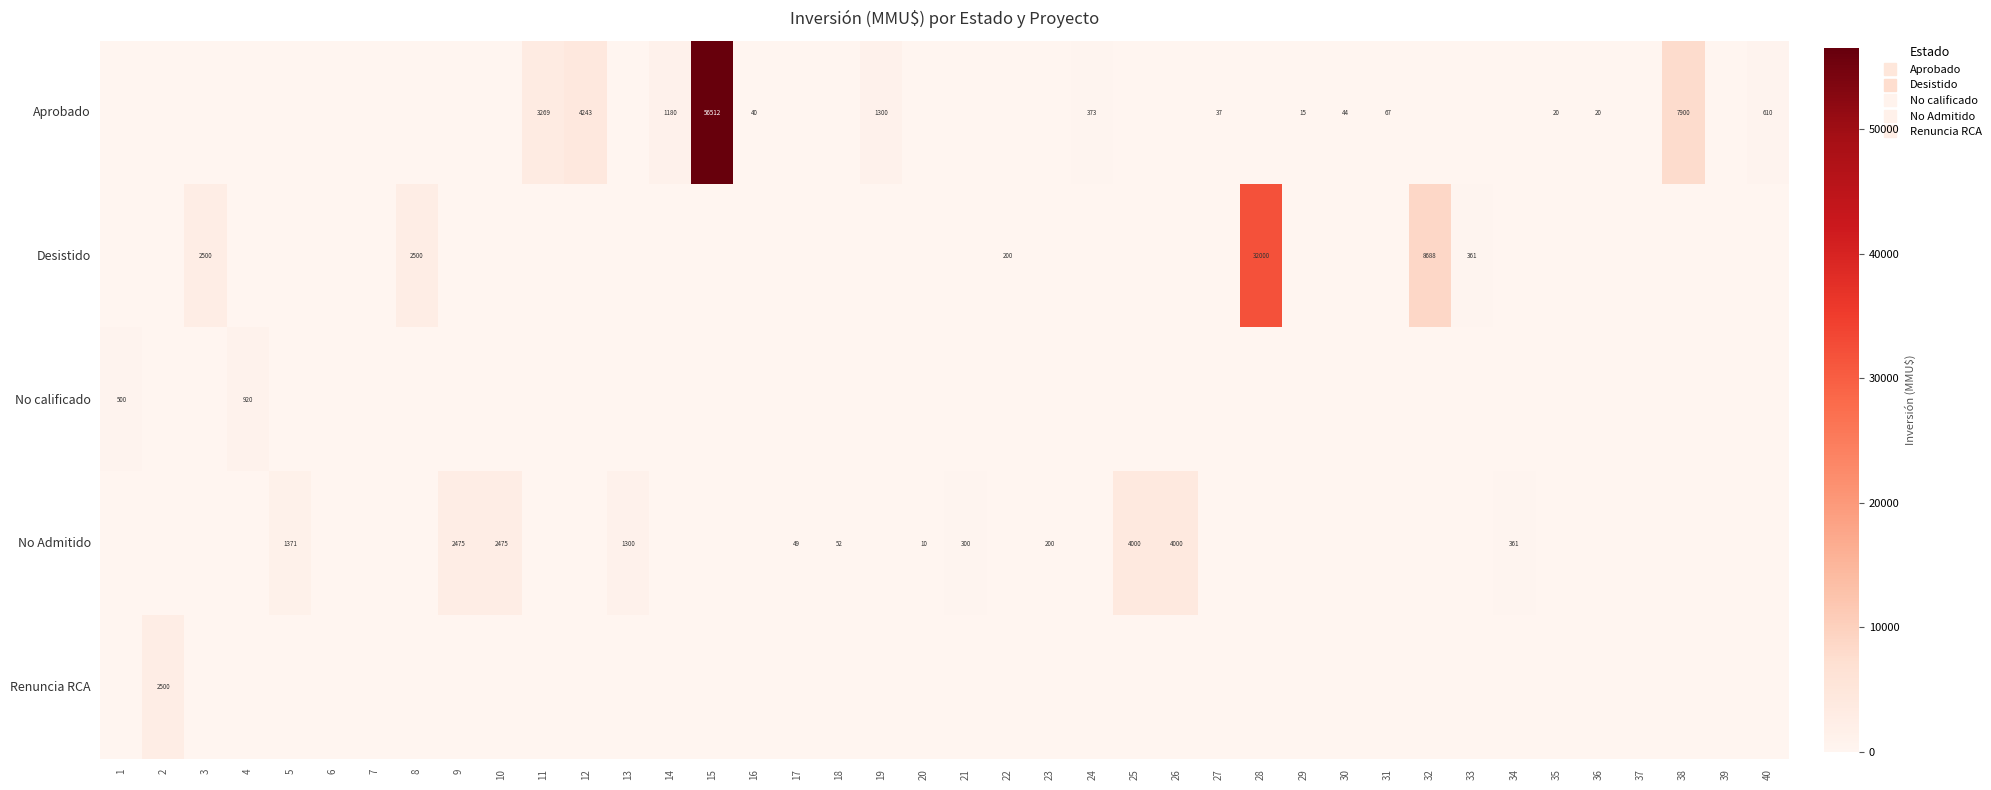

Which category has the lowest value across all series?

1